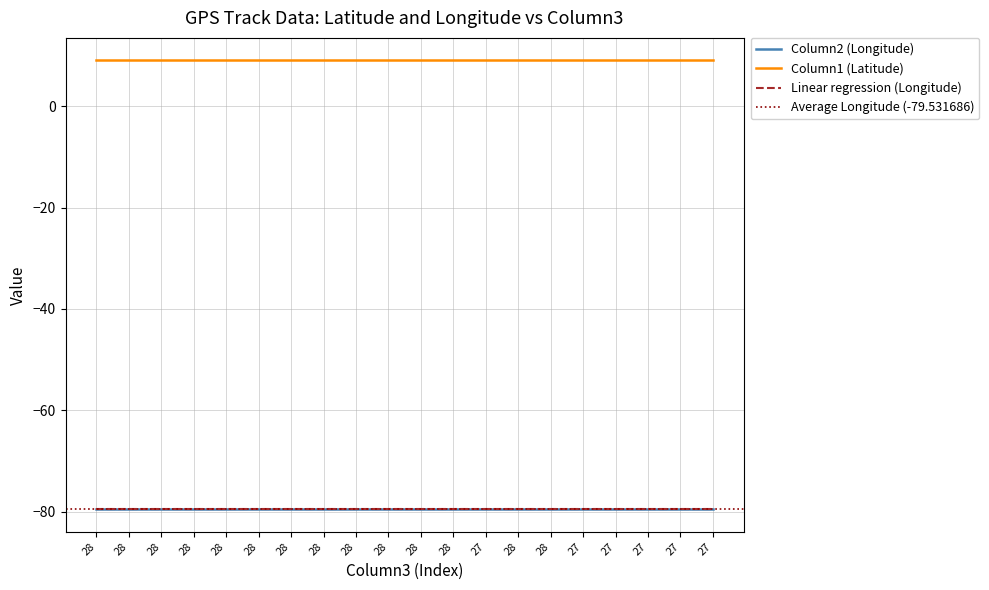

How many lines are shown in the chart?

2